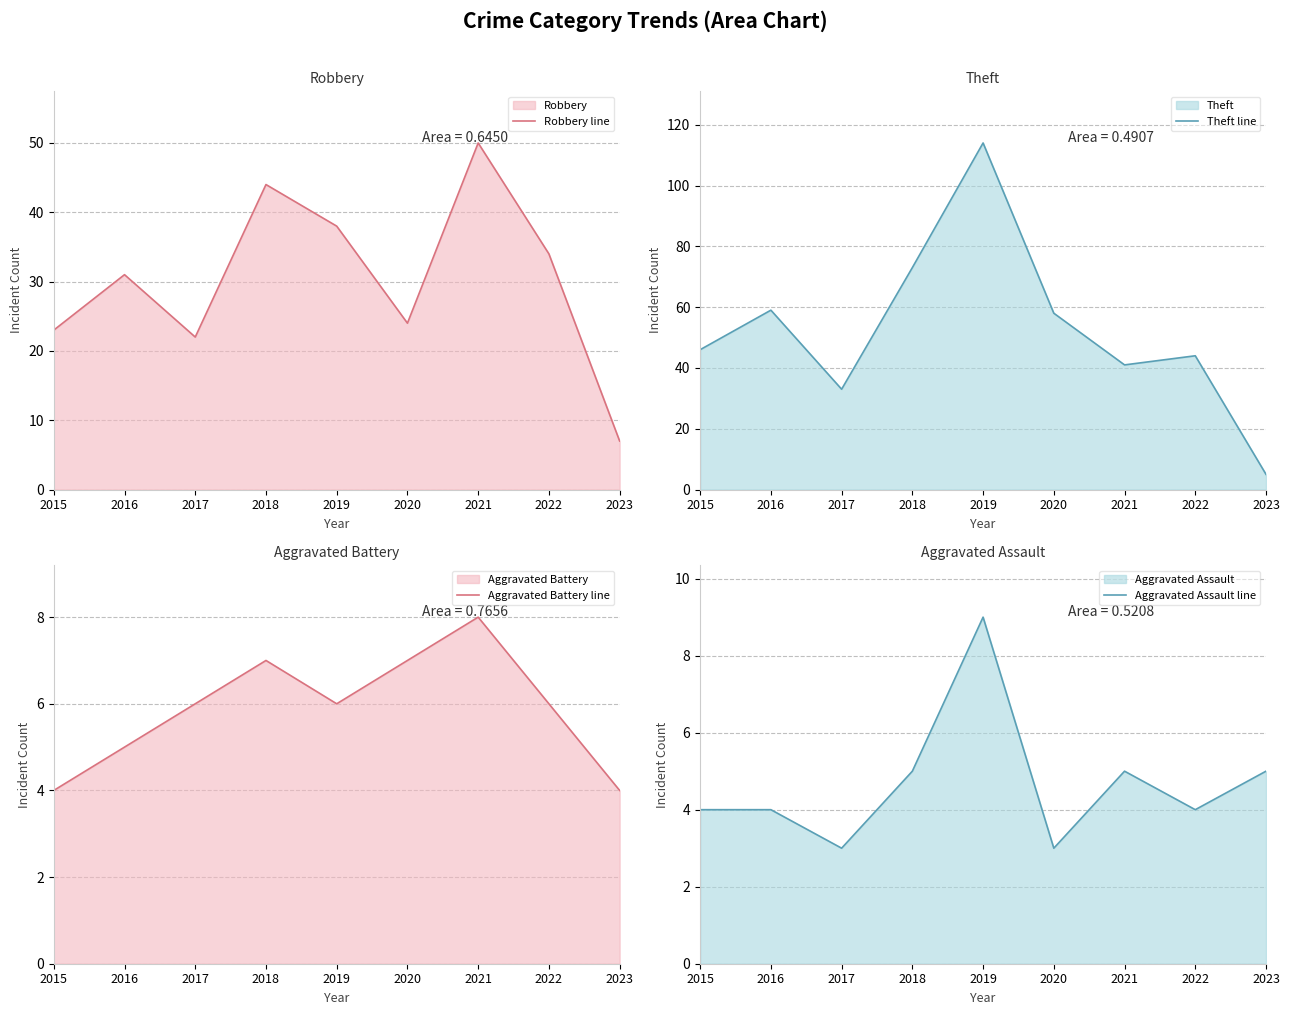

Reading left to right, list all the values displayed in this chart.

Robbery line: 2015=23	2016=31	2017=22	2018=44	2019=38	2020=24	2021=50	2022=34	2023=7
Theft line: 2015=46	2016=59	2017=33	2018=73	2019=114	2020=58	2021=41	2022=44	2023=5
Aggravated Battery line: 2015=4	2016=5	2017=6	2018=7	2019=6	2020=7	2021=8	2022=6	2023=4
Aggravated Assault line: 2015=4	2016=4	2017=3	2018=5	2019=9	2020=3	2021=5	2022=4	2023=5